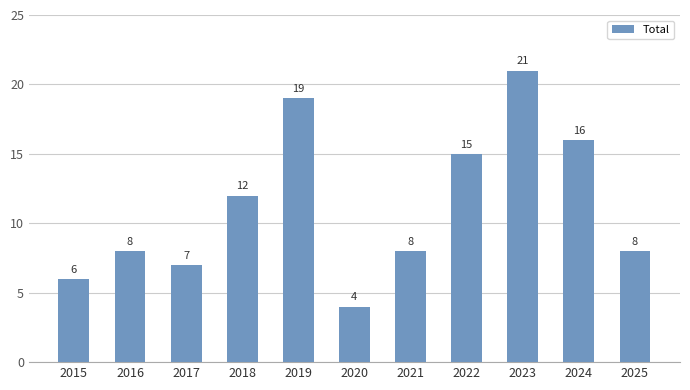

What is the greatest value displayed?

21